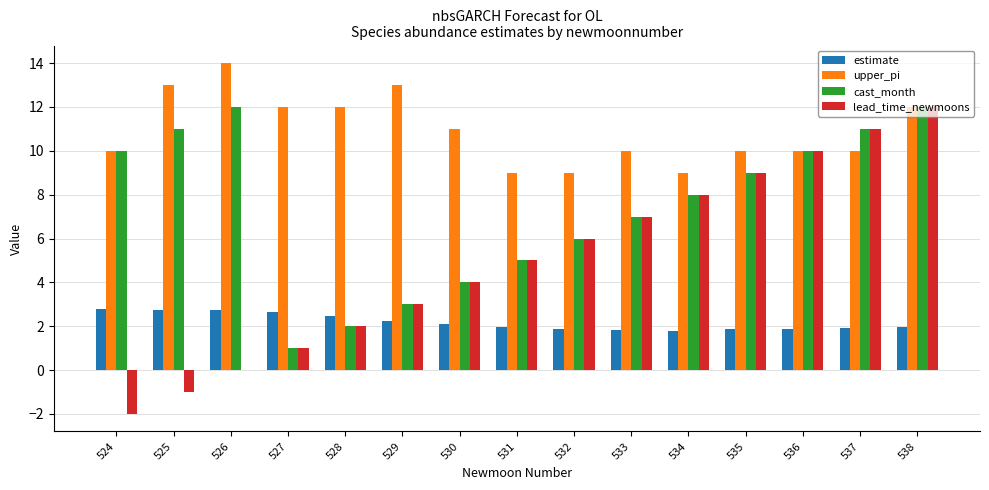

What is the total value across all series at 535?

29.9